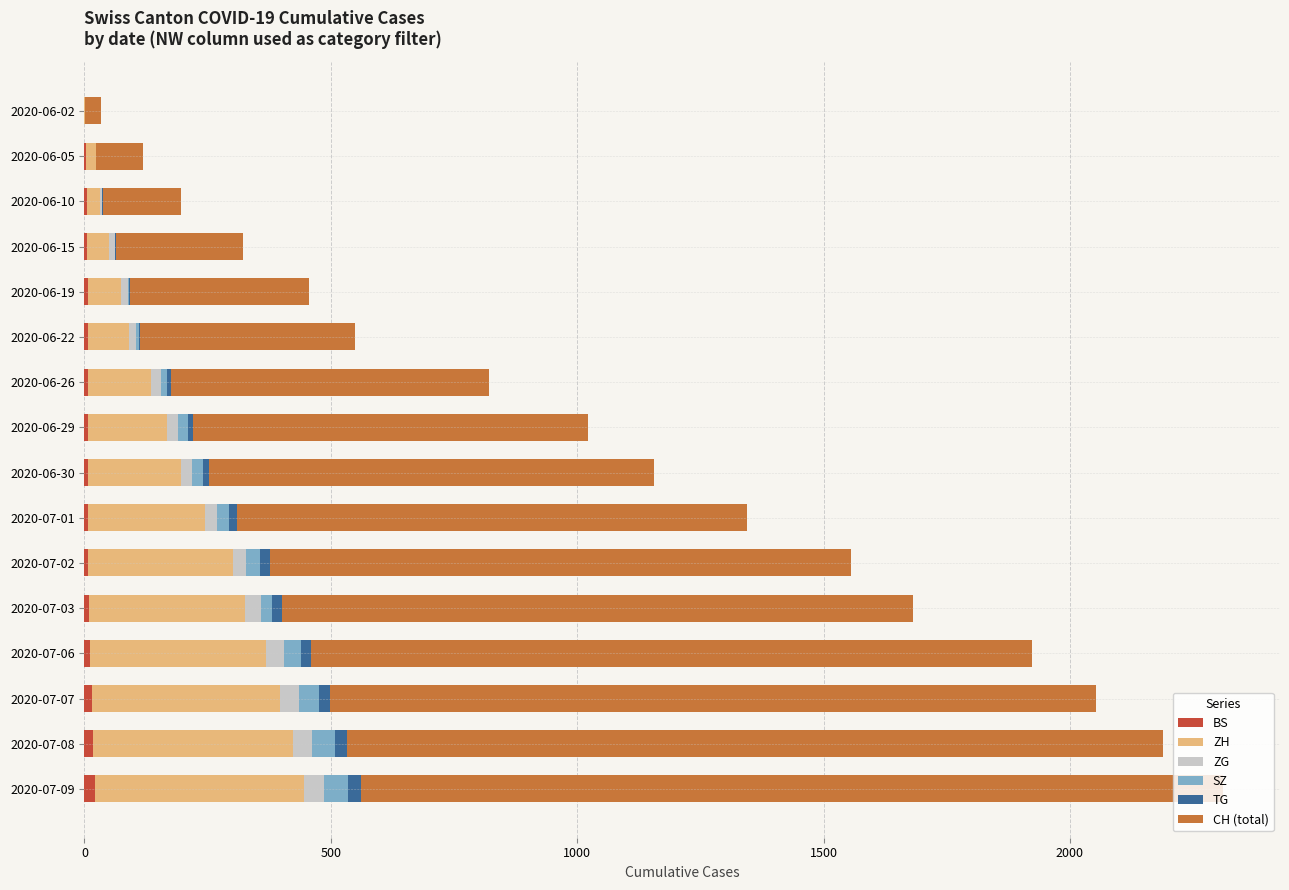

Count the number of categories in the chart.

16